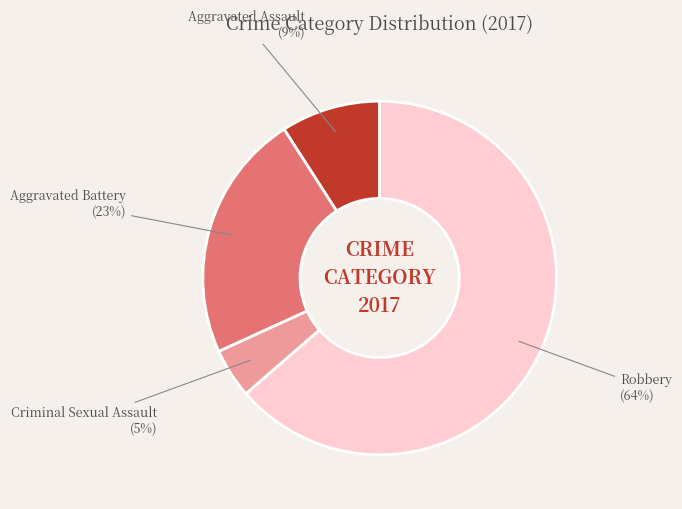

Count the number of slices in the pie.

4